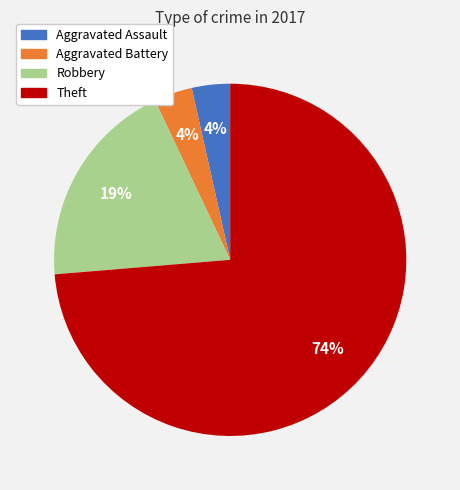

Combined, do Aggravated Assault and Robbery account for over 50%?

No